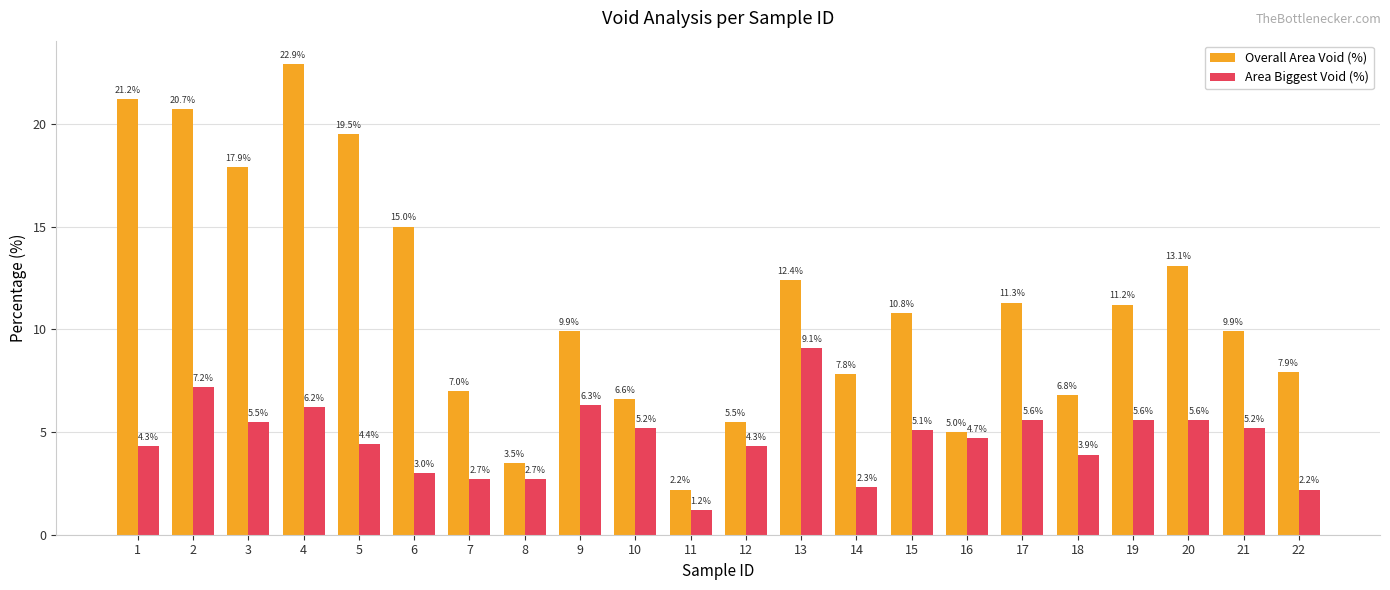

What are all the series names shown in the legend?

Overall Area Void (%), Area Biggest Void (%)